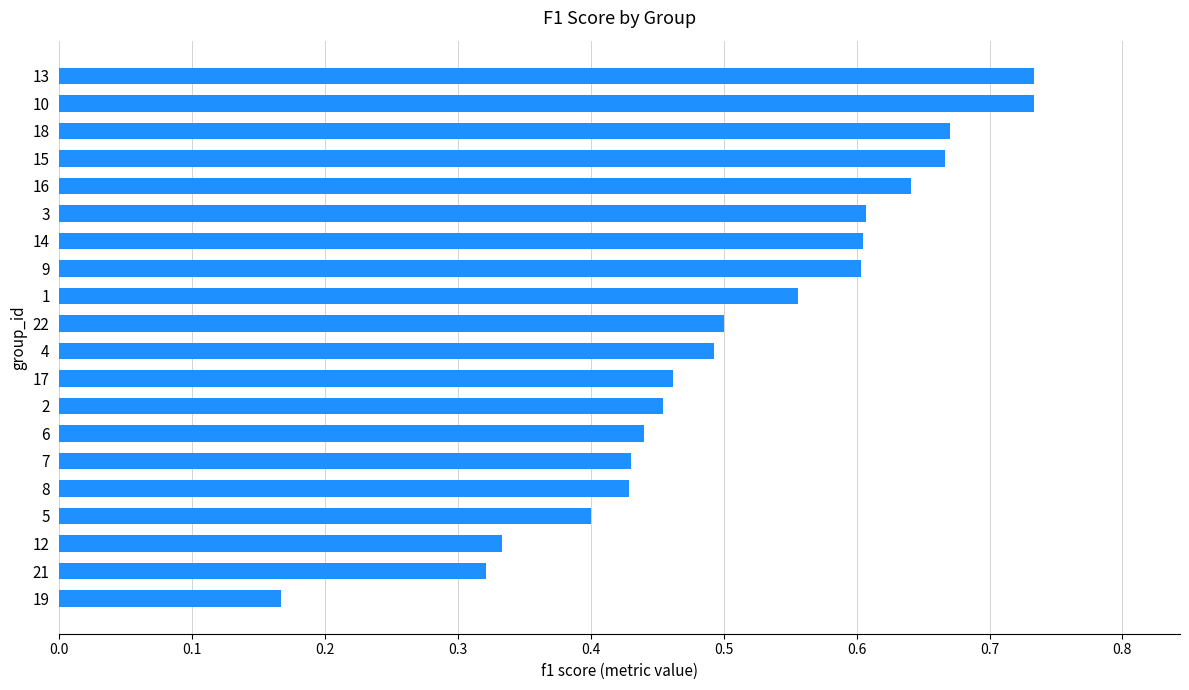

What is the sum of all values?

10.2